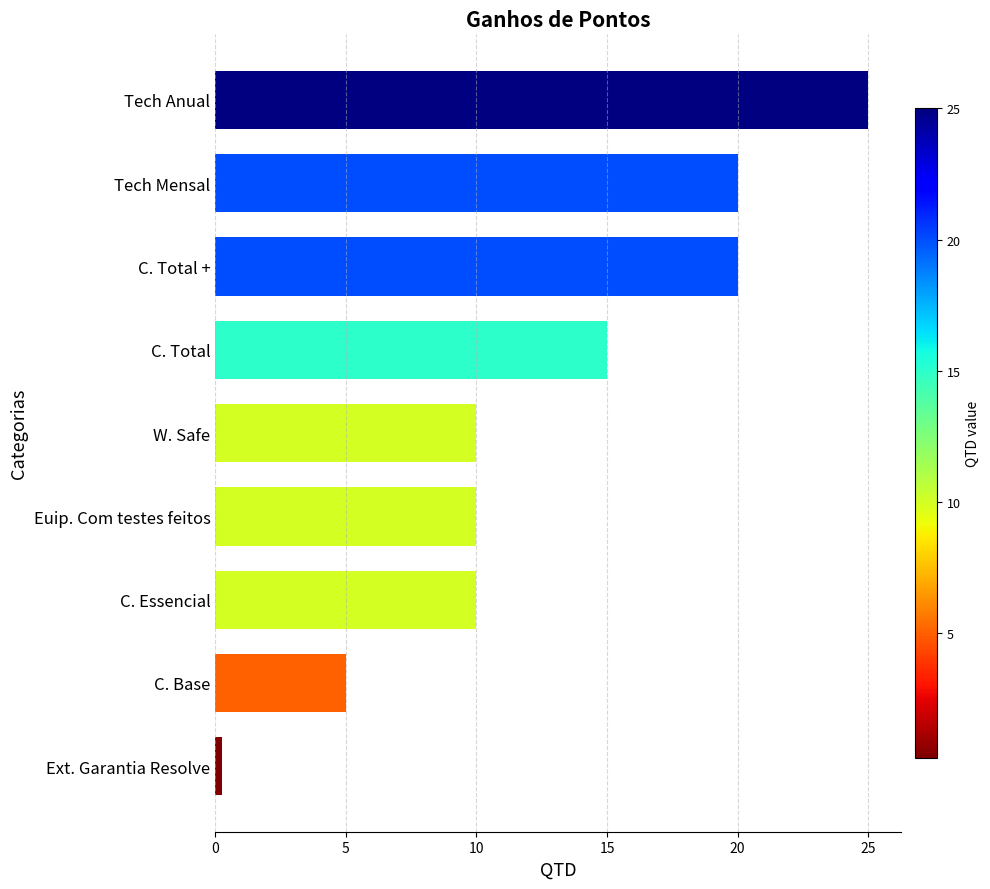

True or false: the data shows 13.7 at C. Essencial.

False